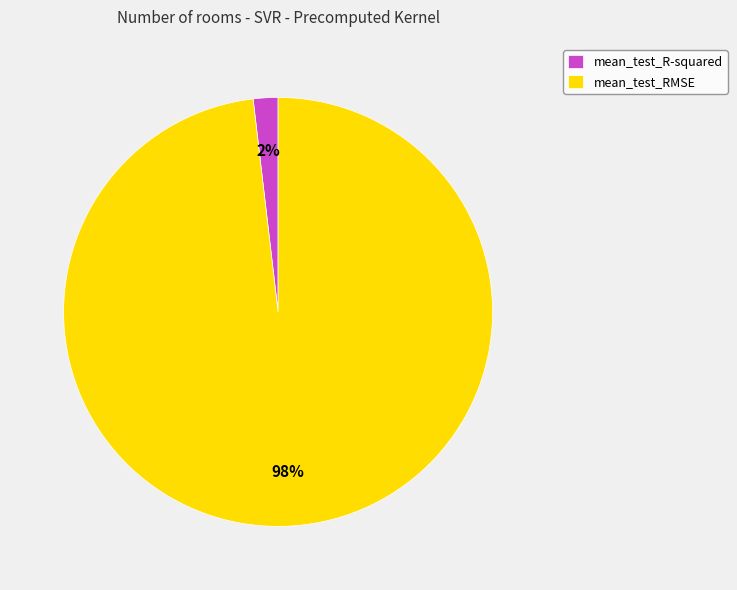

What percentage is the mean_test_R-squared slice, to the nearest percent?

2%